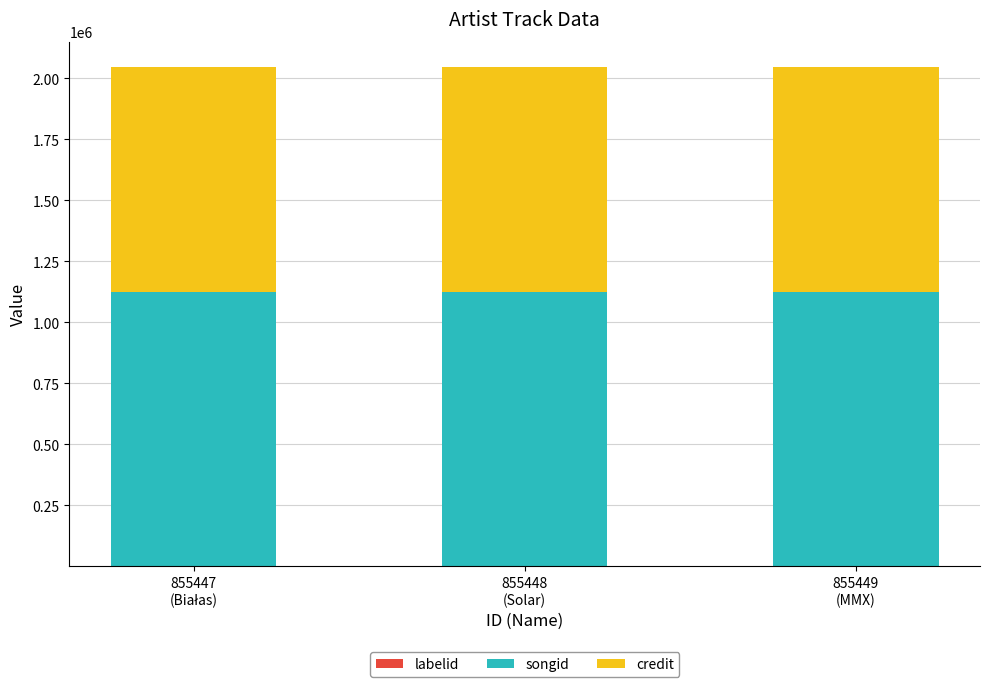

How many series are shown in this chart?

3